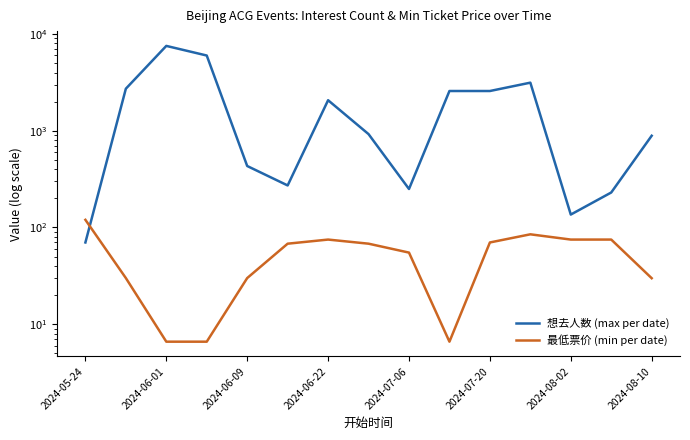

Where is 想去人数 (max per date) nearest to the value 3802?

11